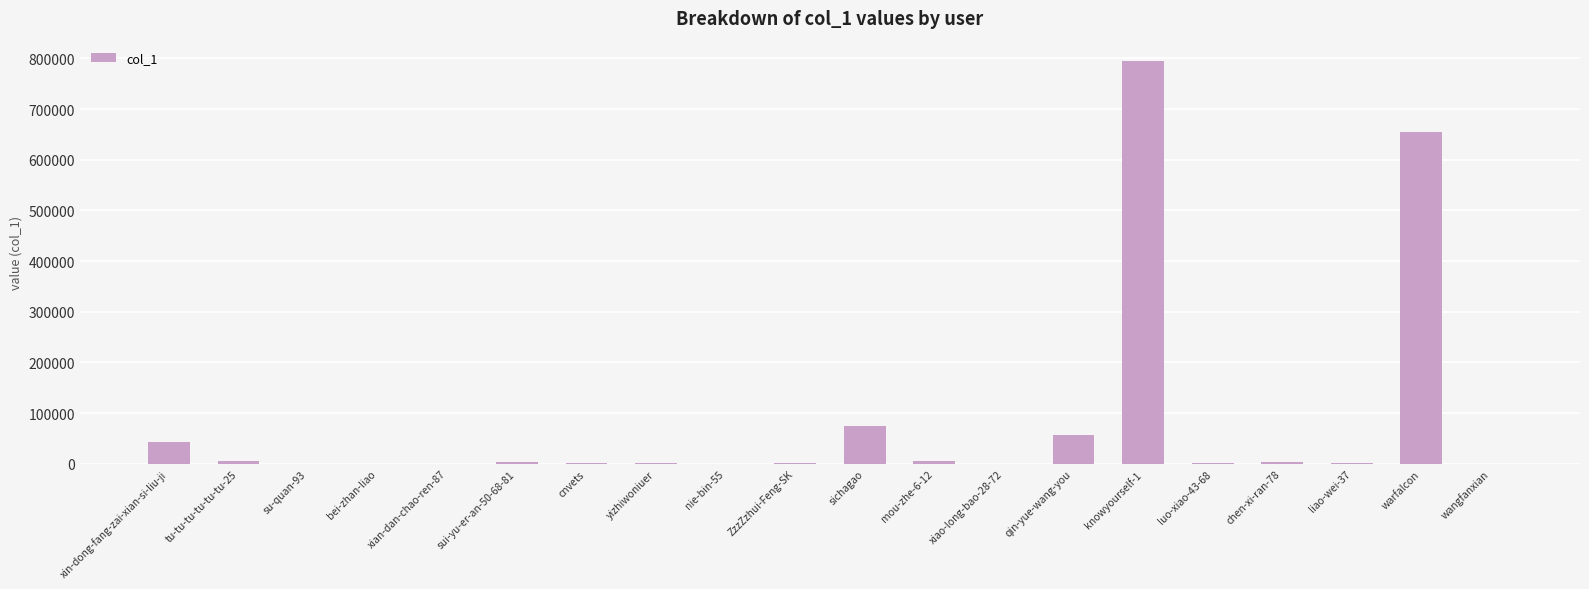

What is the maximum value shown in the chart?

795380